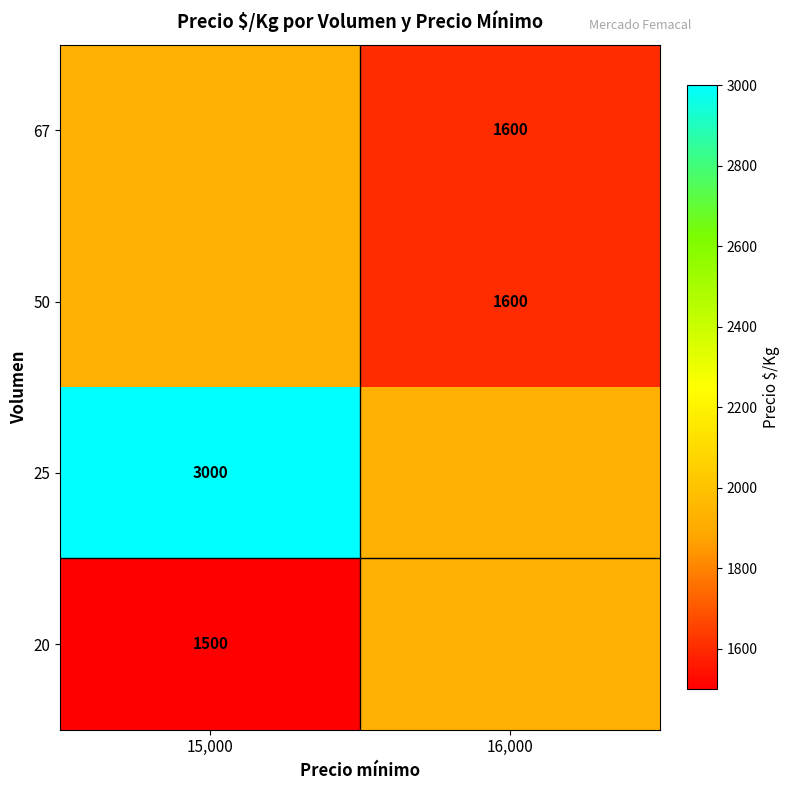

What is the difference between the highest and lowest values at 15,000?

1500